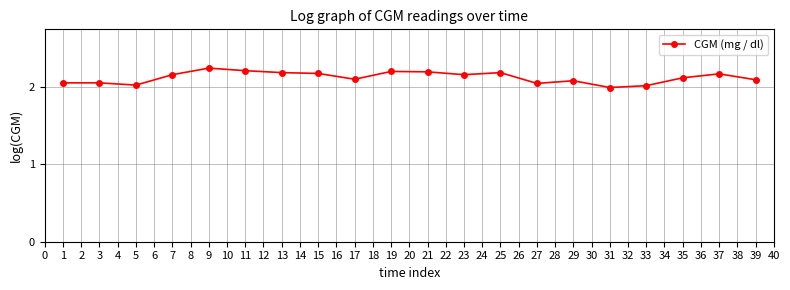

At which category does the data reach its first local valley?

5